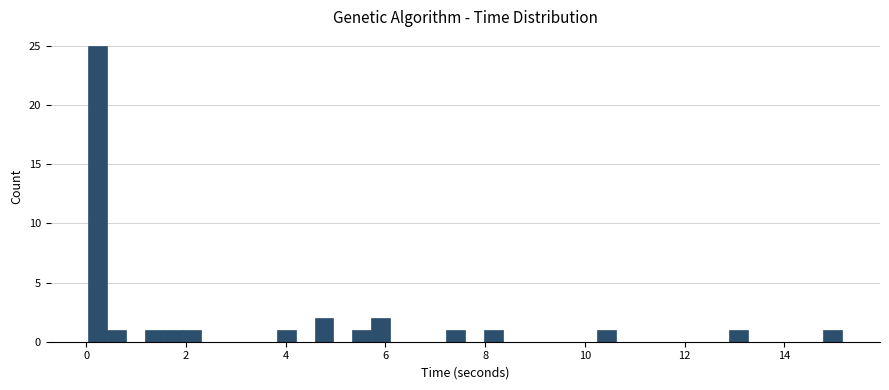

Around what value on the x-axis is the tallest bar? Give the approximate position of its centre, as read against the axis.

0.2